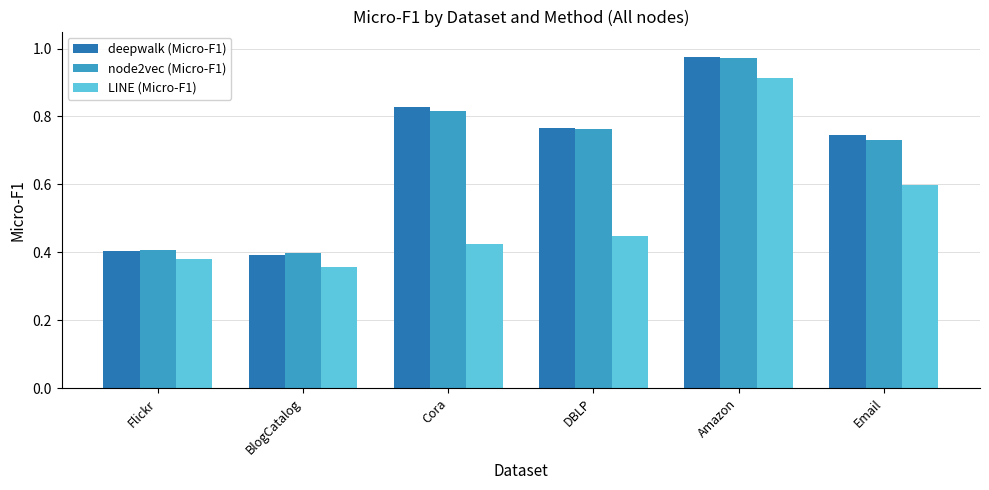

What are all the series names shown in the legend?

deepwalk (Micro-F1), node2vec (Micro-F1), LINE (Micro-F1)